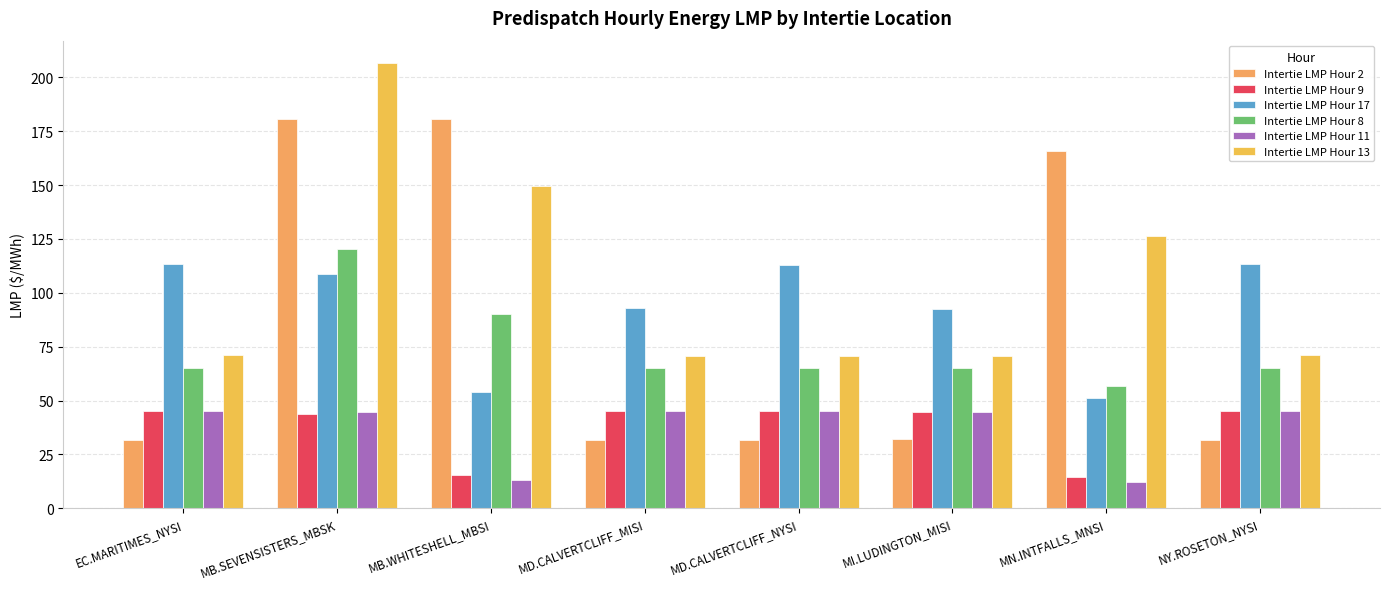

What is the sum of all Intertie LMP Hour 9 values?

298.6